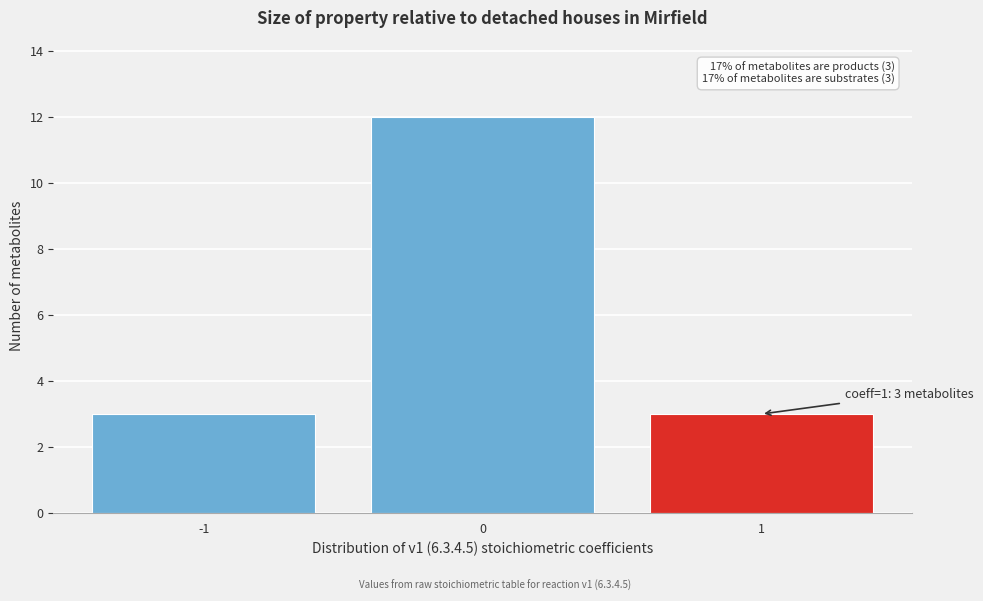

Which range on the x-axis has the tallest bar?

-0.5 to 0.5